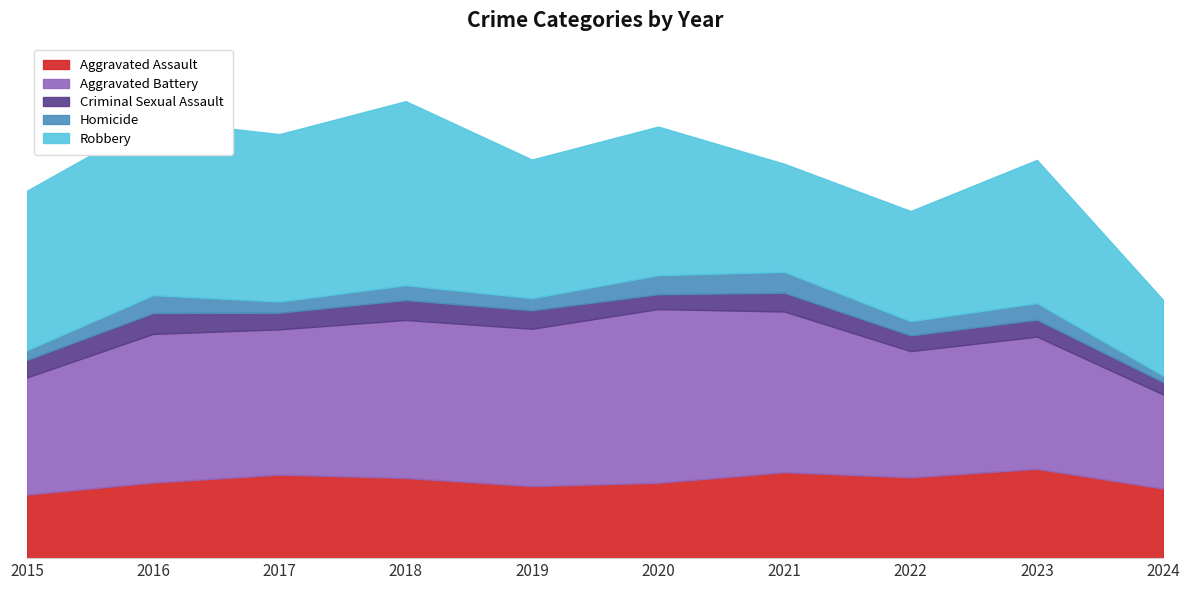

Which series has the largest total across all categories?

Aggravated Battery